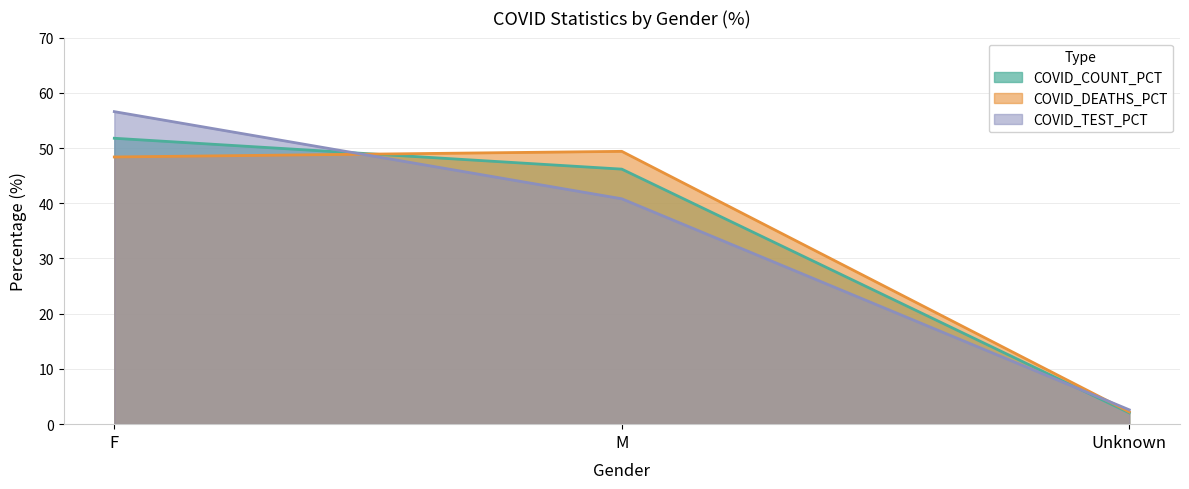

Does the chart display data point markers on the line(s)?

No